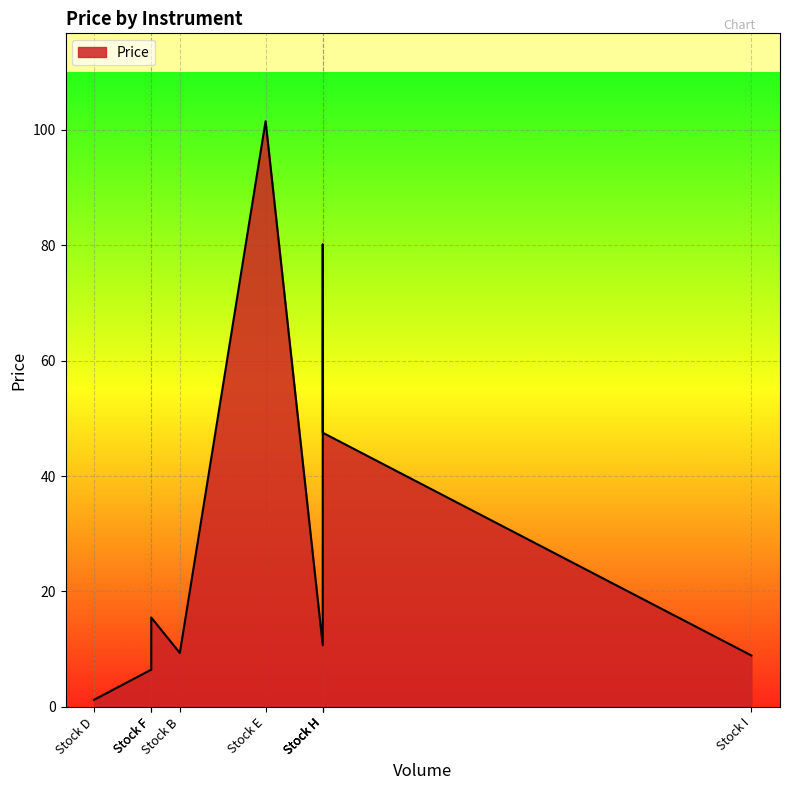

What is the value of the 7th point from the left?

80.1